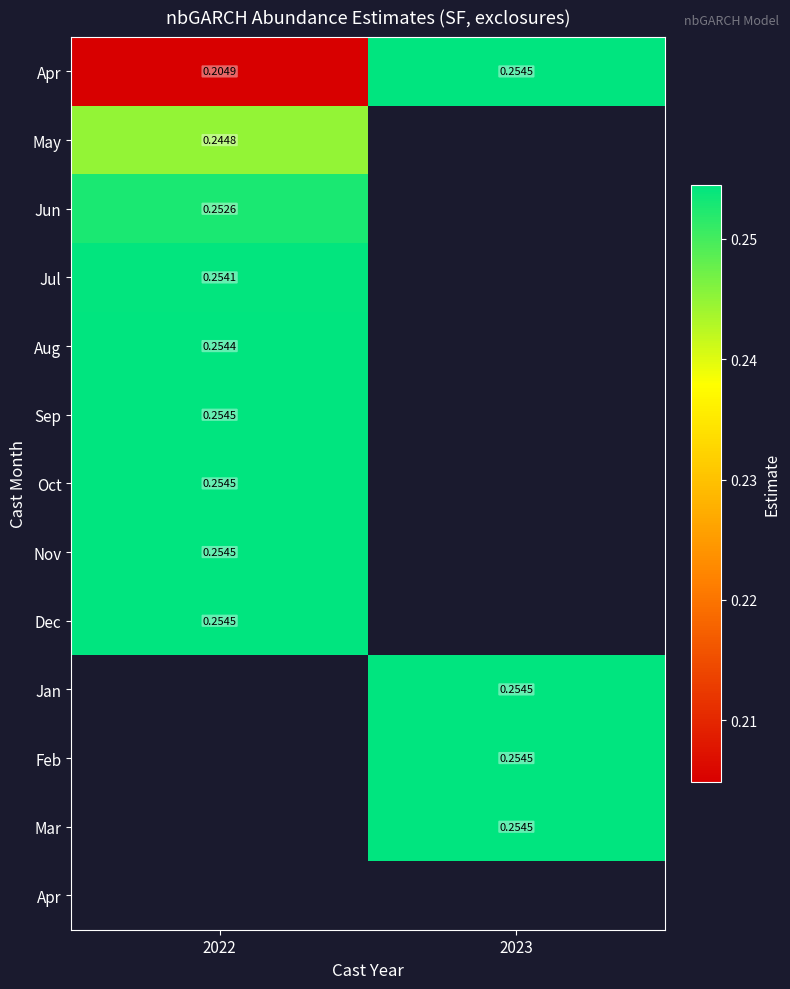

Which has a higher value, 2022 or 2023?

2023